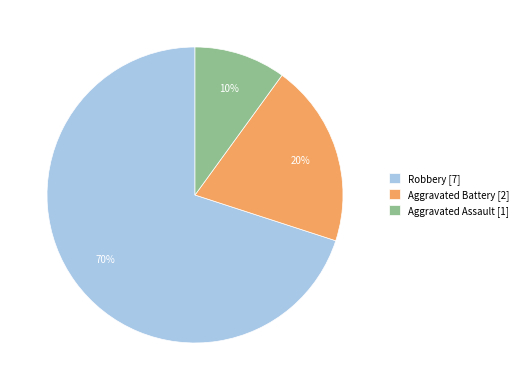

Is it true that Aggravated Battery is 32% of the pie?

False